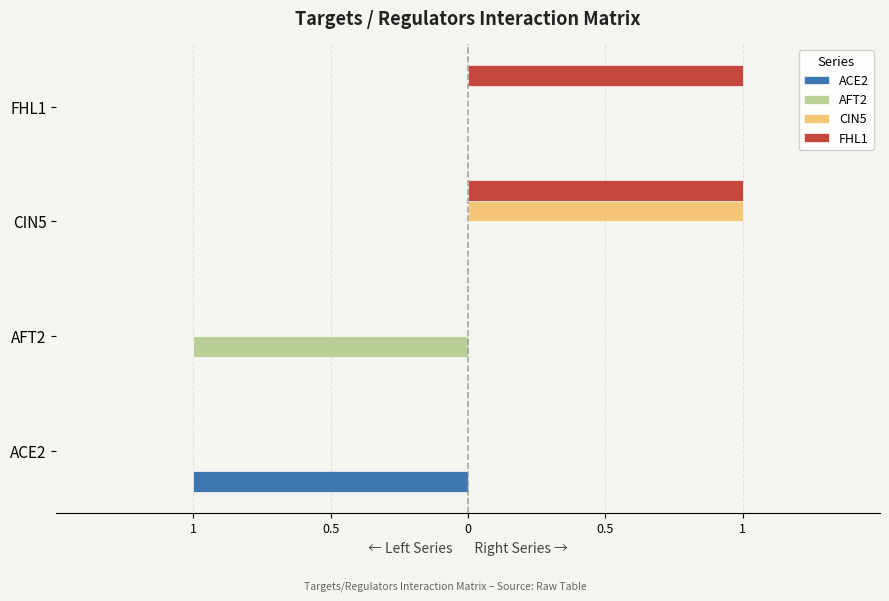

Reading left to right, transcribe all the data shown in this chart.

ACE2: -1	0	0	0
AFT2: 0	-1	0	0
CIN5: 0	0	1	0
FHL1: 0	0	1	1